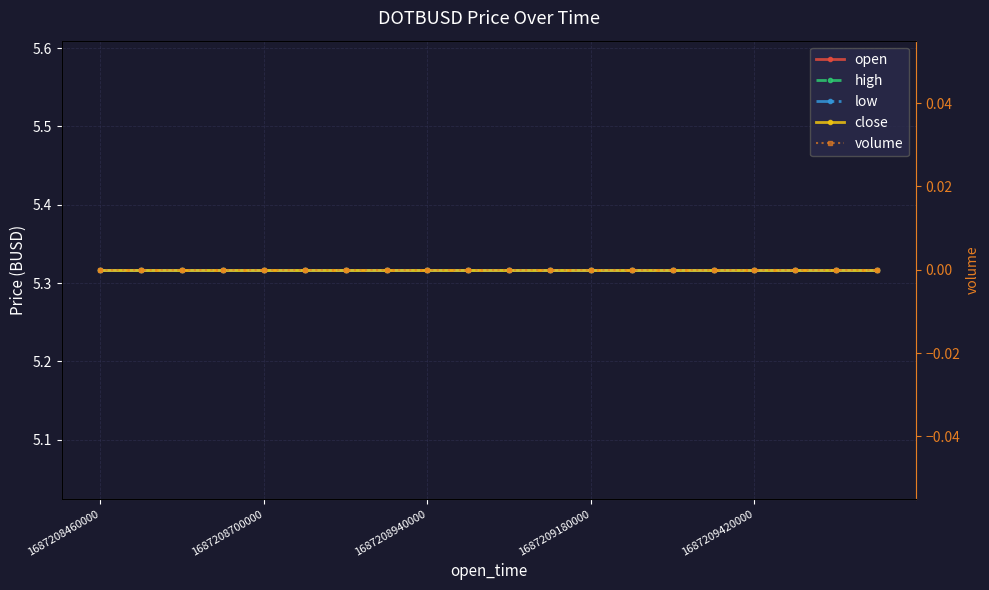

At which label is open closest to 5?

1687208460000